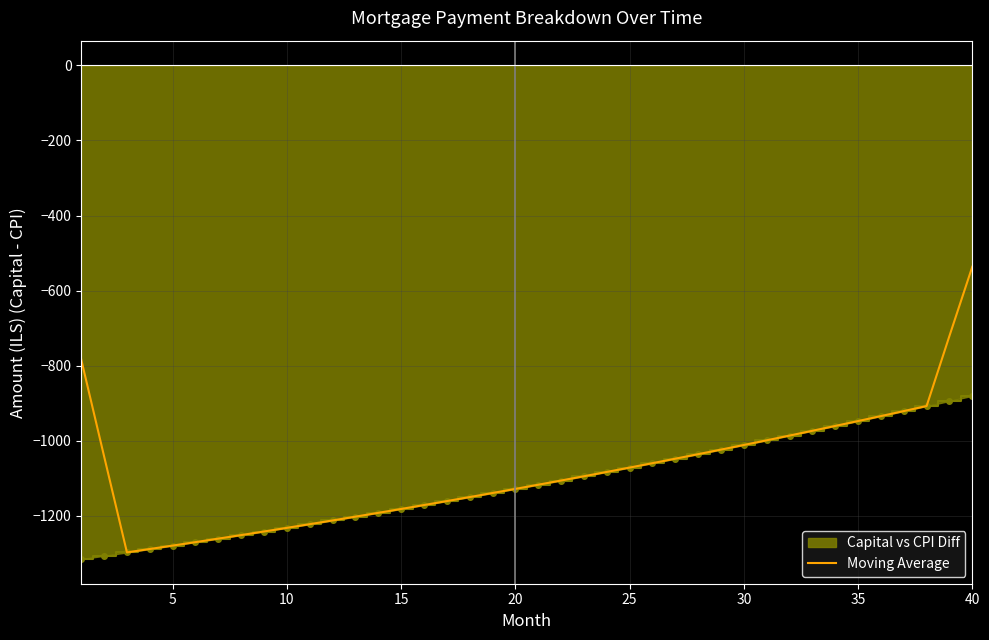

The value of Moving Average at 35 is -947.2. True or false?

True